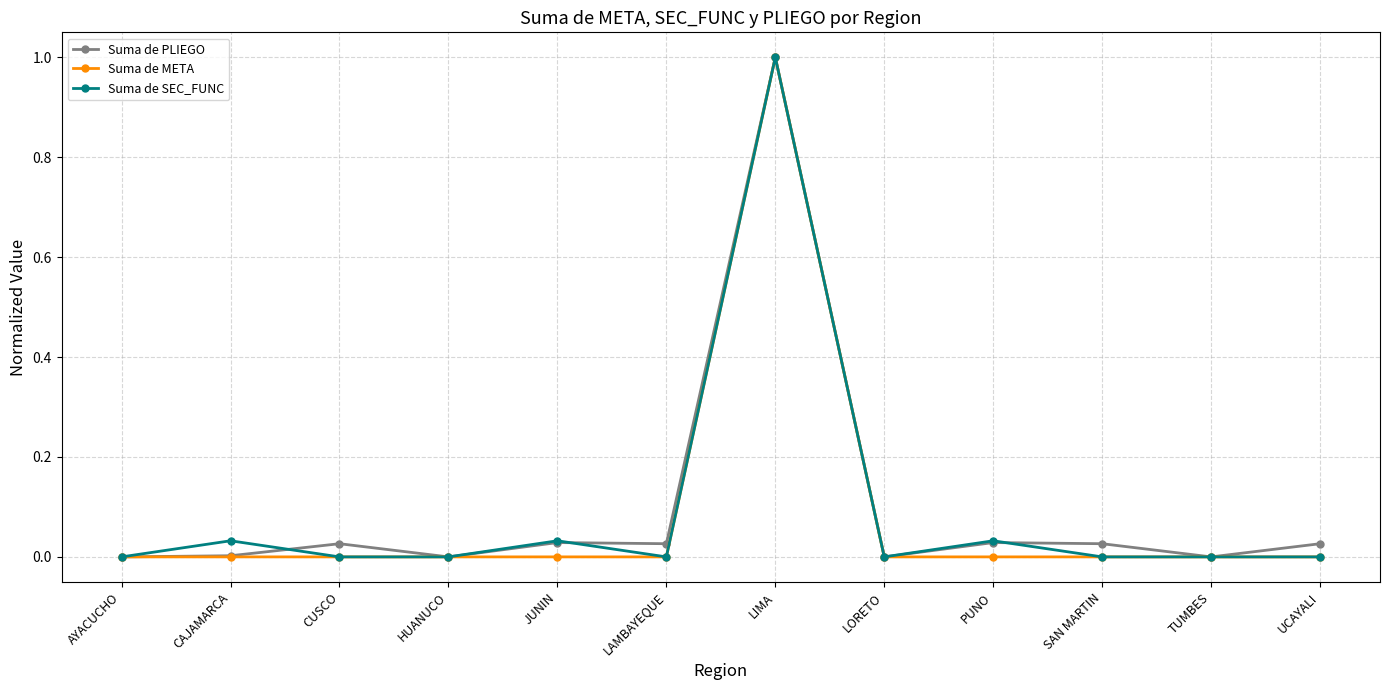

Is it true that Suma de SEC_FUNC equals -0.6 at UCAYALI?

False